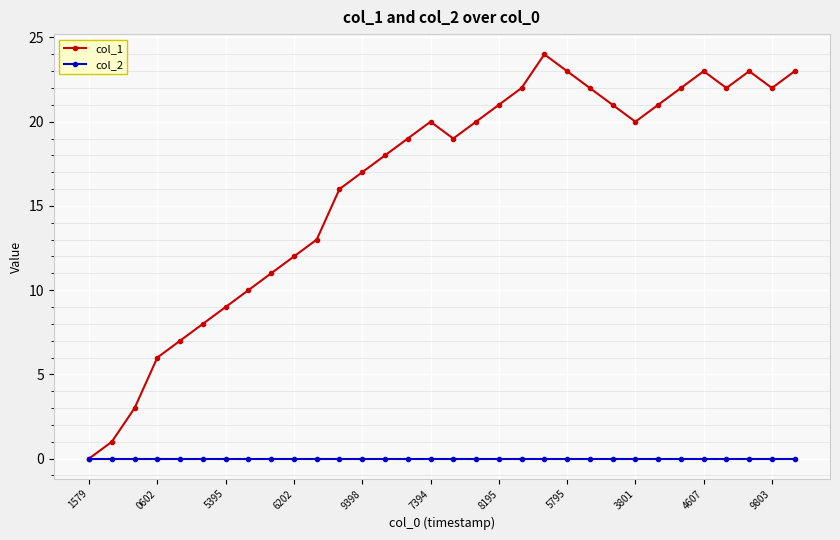

How many categories are shown in the chart?

32